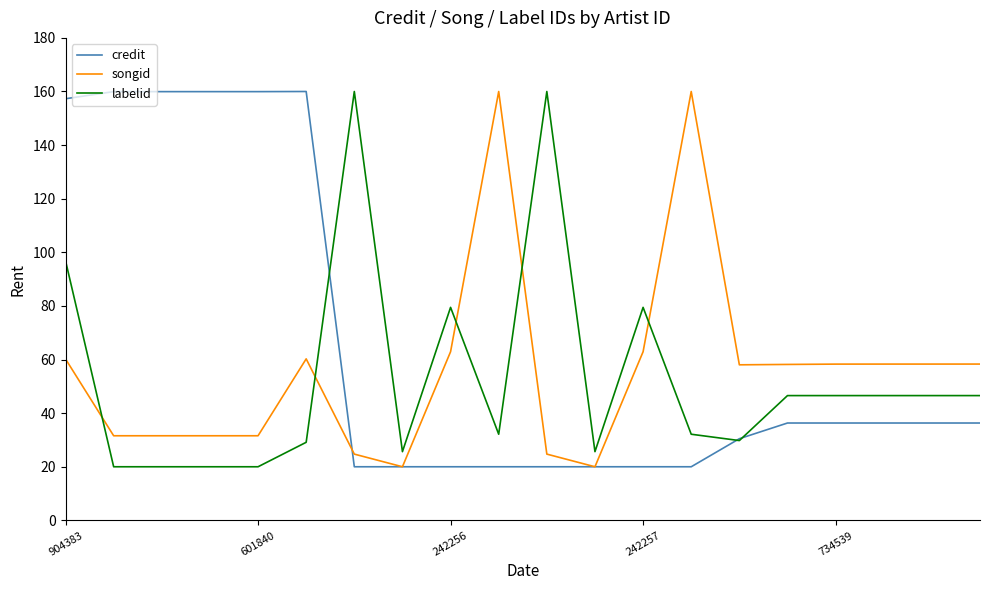

What is the maximum value shown in the chart?

160.0